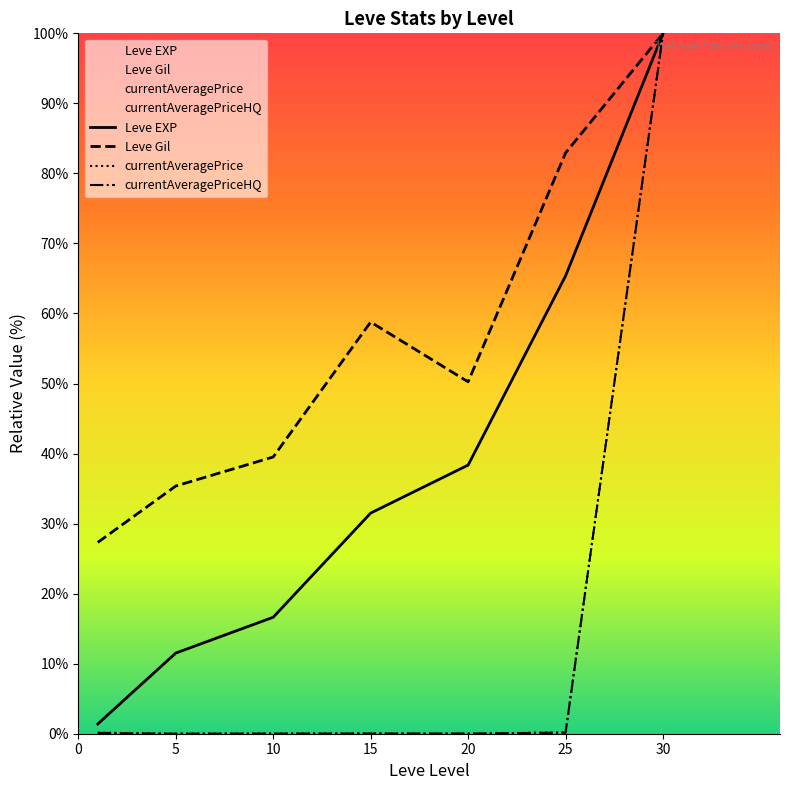

At which category does currentAveragePrice reach its first local peak?

15